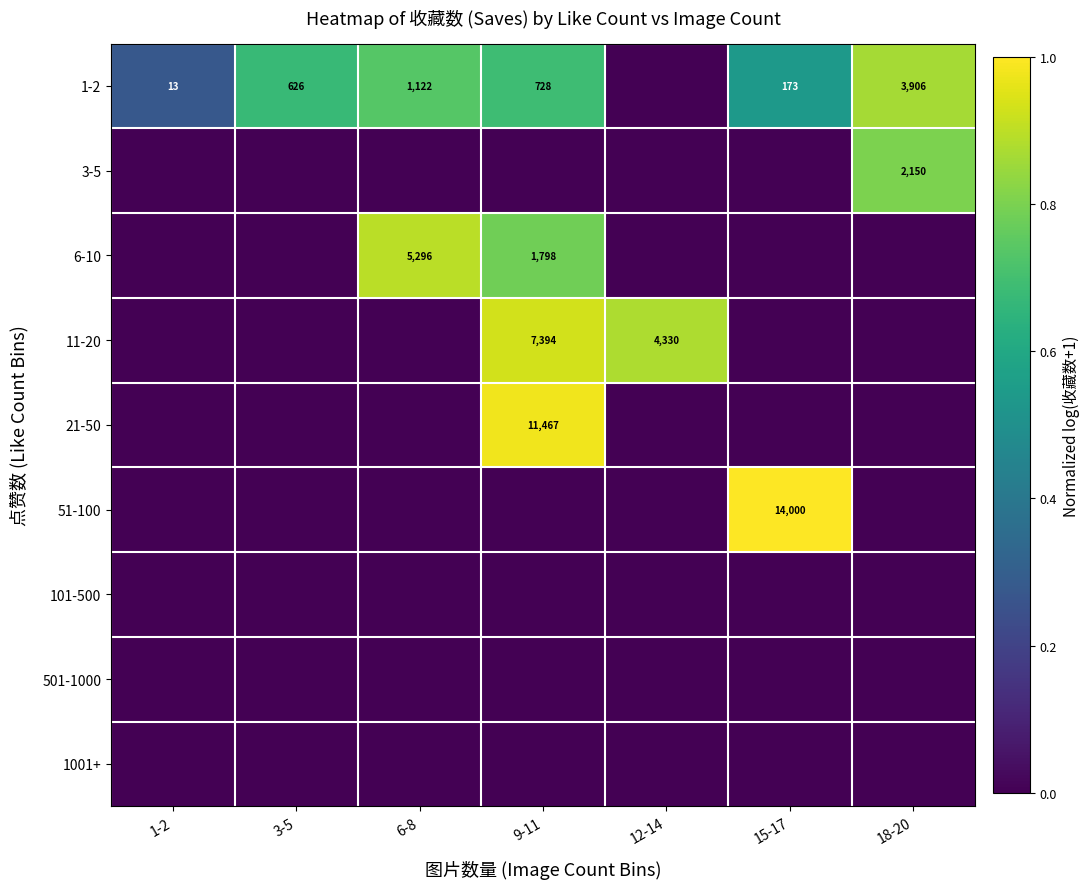

What is the difference between the highest and lowest values at 18-20?

0.9